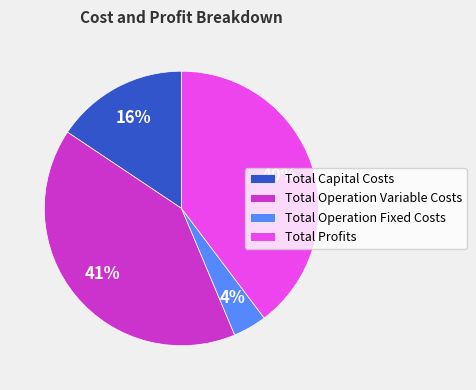

Combined, do Total Profits and Total Operation Fixed Costs account for over 50%?

No